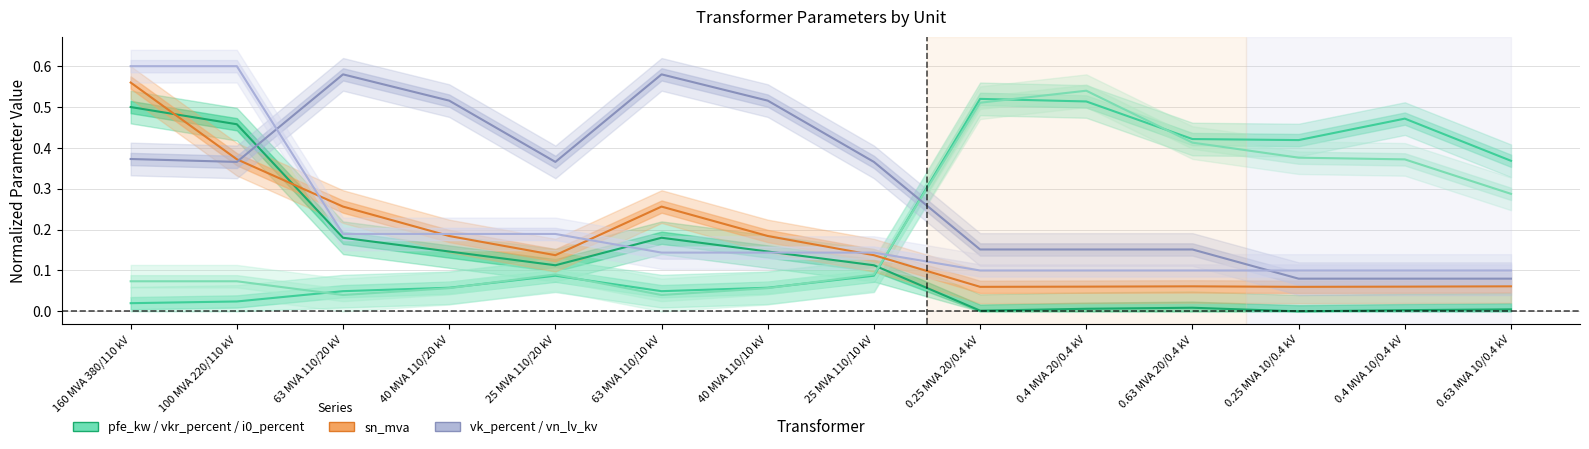

Is the value of vk_percent at 63 MVA 110/20 kV greater than the value of pfe_kw at 40 MVA 110/10 kV?

Yes